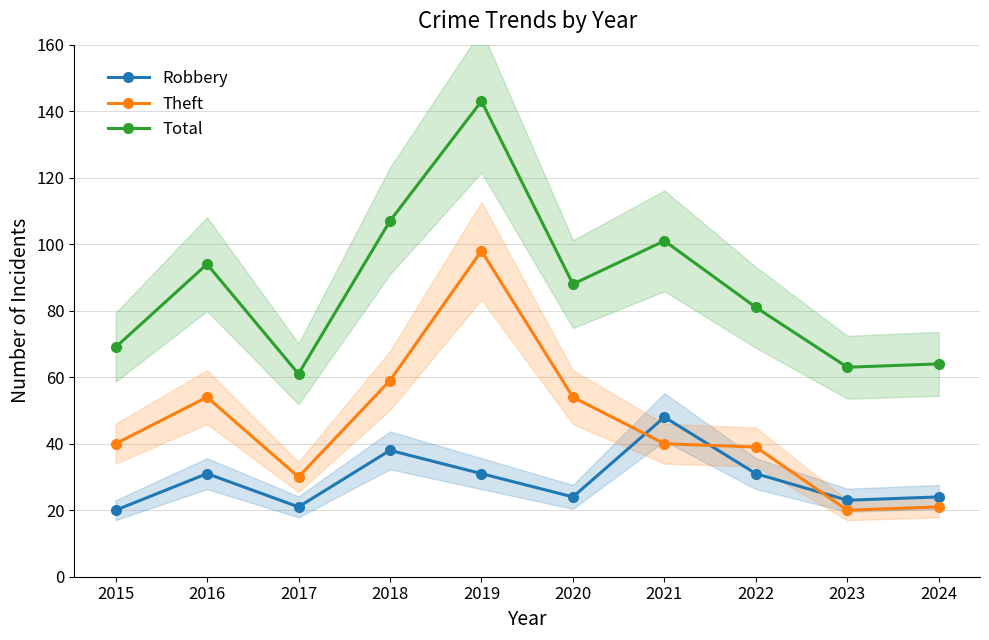

Is this an area chart (filled region under the line)?

No